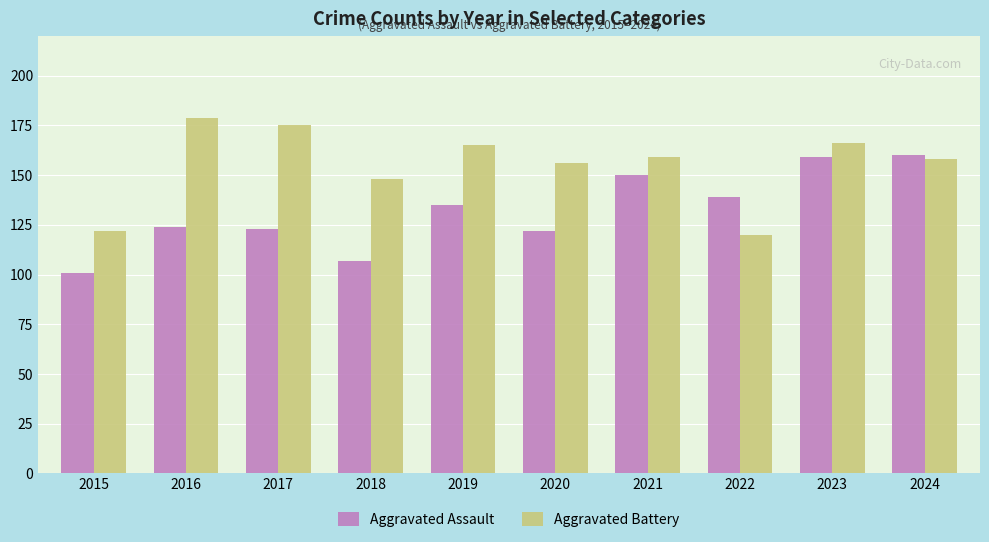

True or false: Aggravated Assault has a value of 273 at 2024.

False